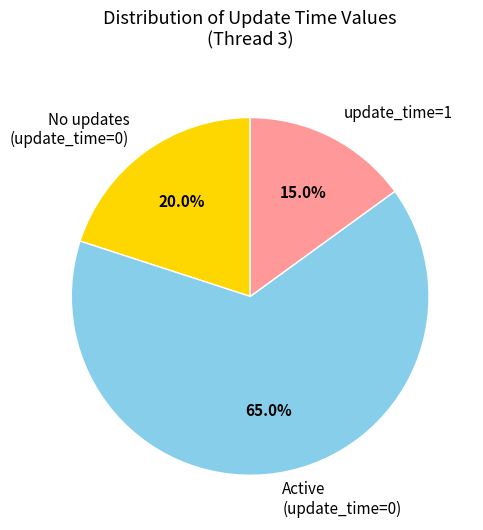

What is the smallest slice in the pie chart?

update_time=1